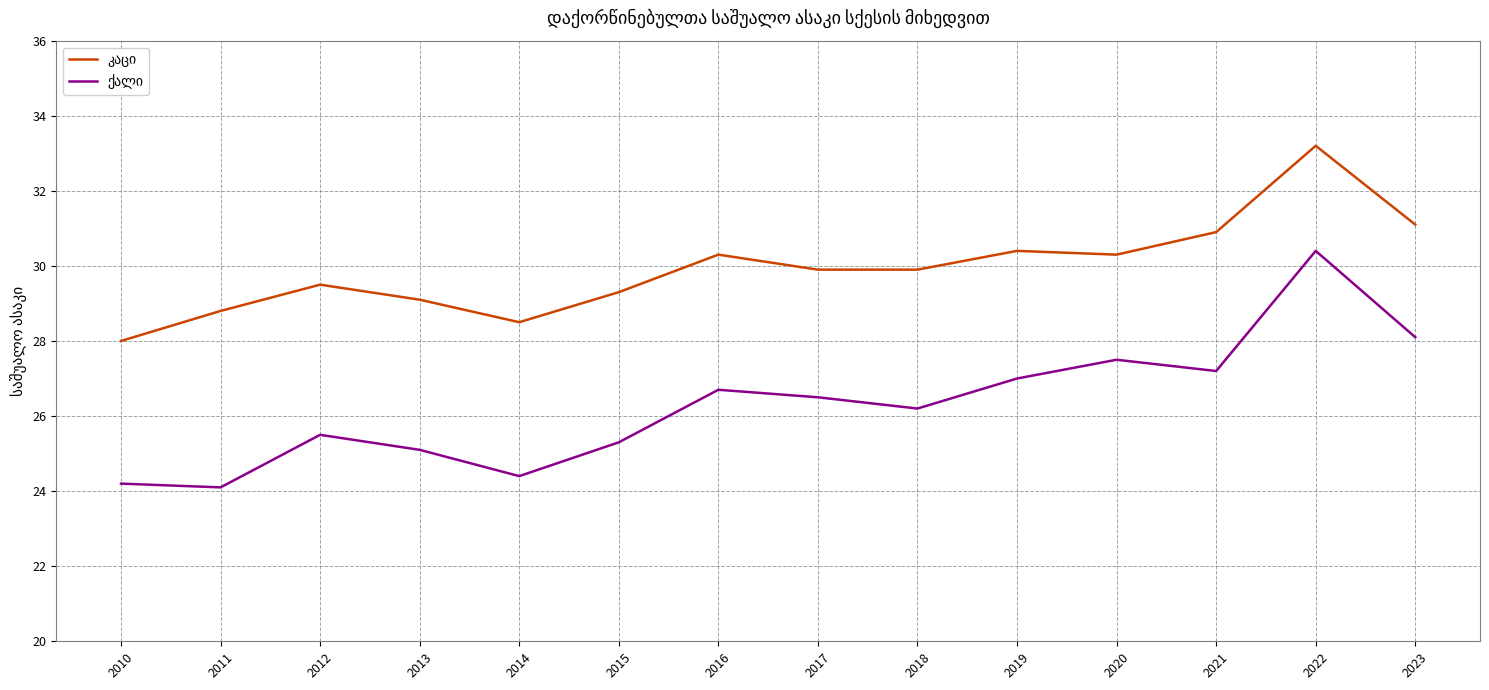

Which category has the highest value across all series?

2022